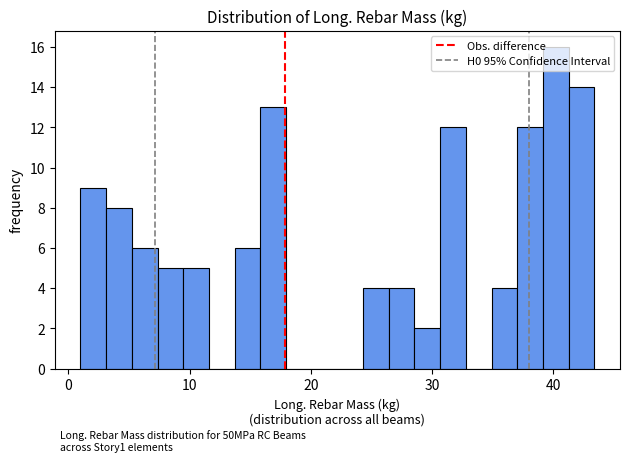

Around what value on the x-axis is the tallest bar? Give the approximate position of its centre, as read against the axis.

40